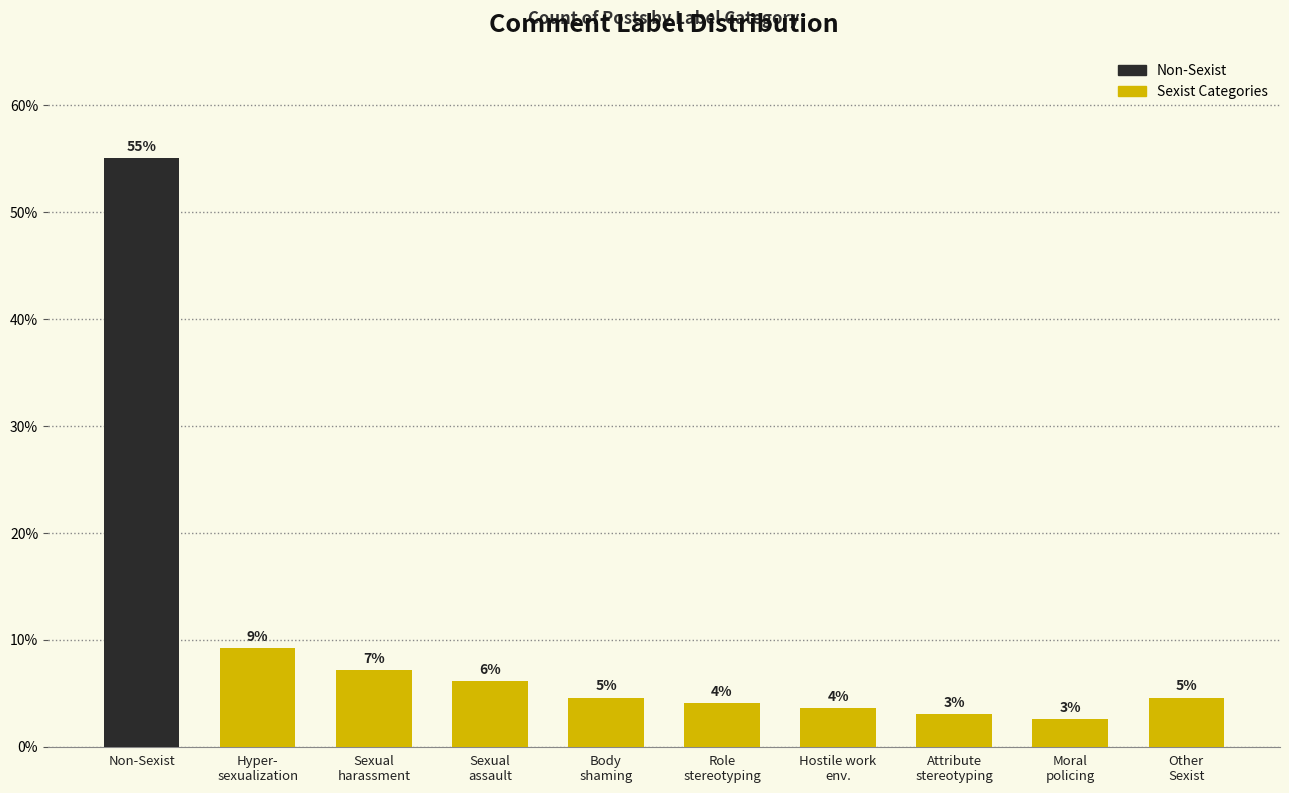

List the labels in order of value, largest first.

Non-Sexist, Hyper- sexualization, Sexual harassment, Sexual assault, Body shaming, Other Sexist, Role stereotyping, Hostile work env., Attribute stereotyping, Moral policing